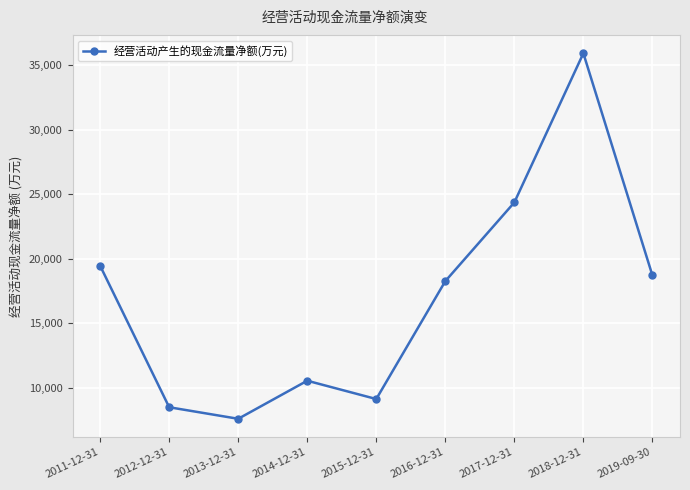

Which has a higher value, 2017-12-31 or 2014-12-31?

2017-12-31